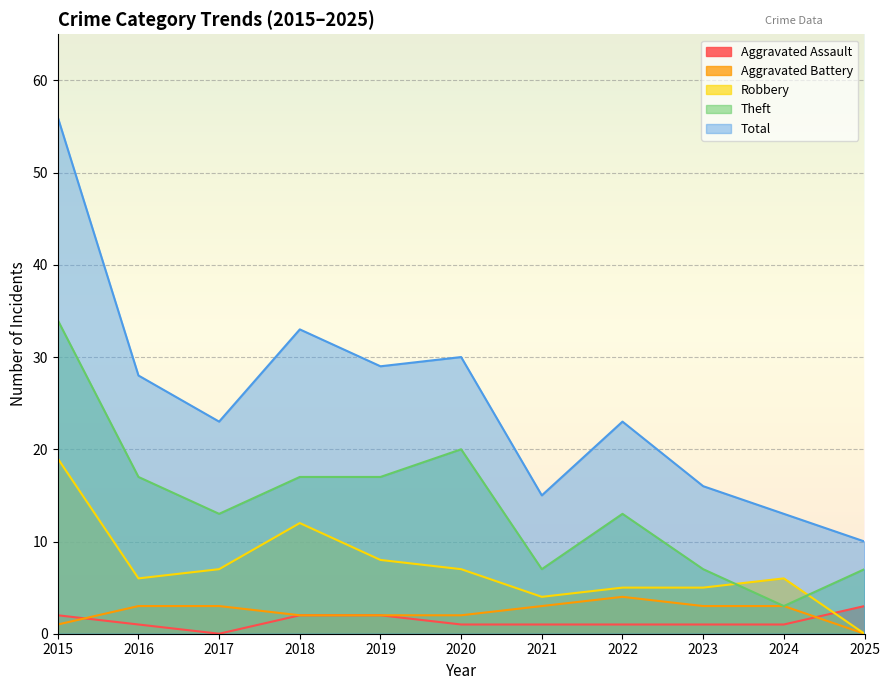

Which series has the largest range (max minus min)?

Total